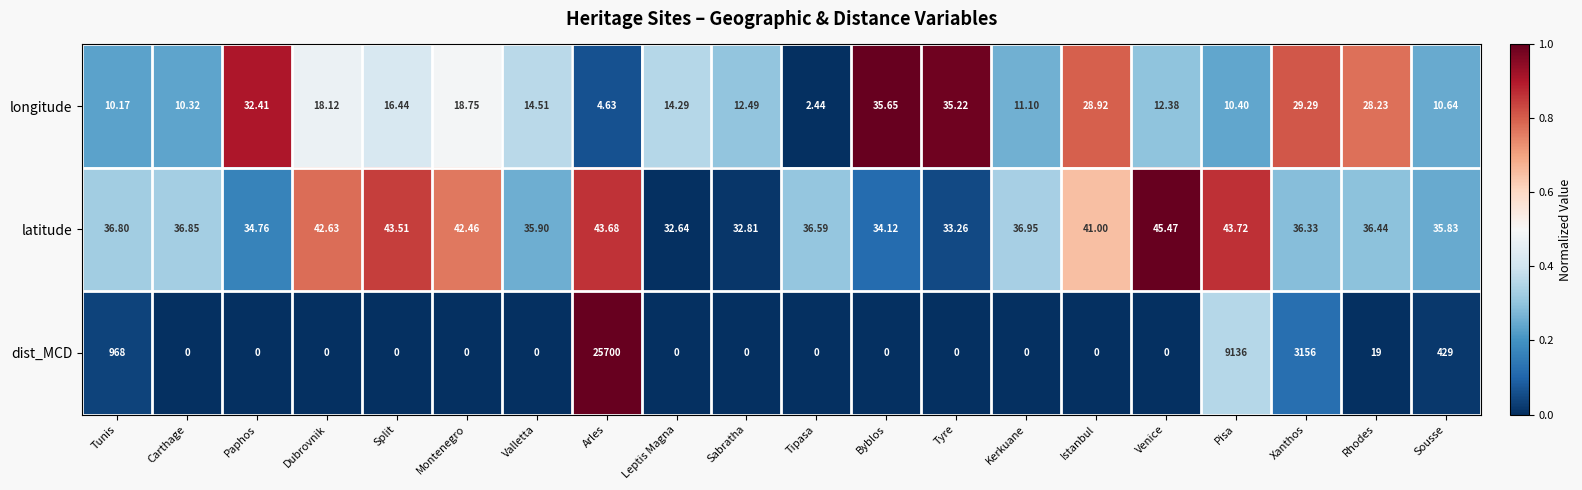

At how many categories does at least one series exceed 0?

20